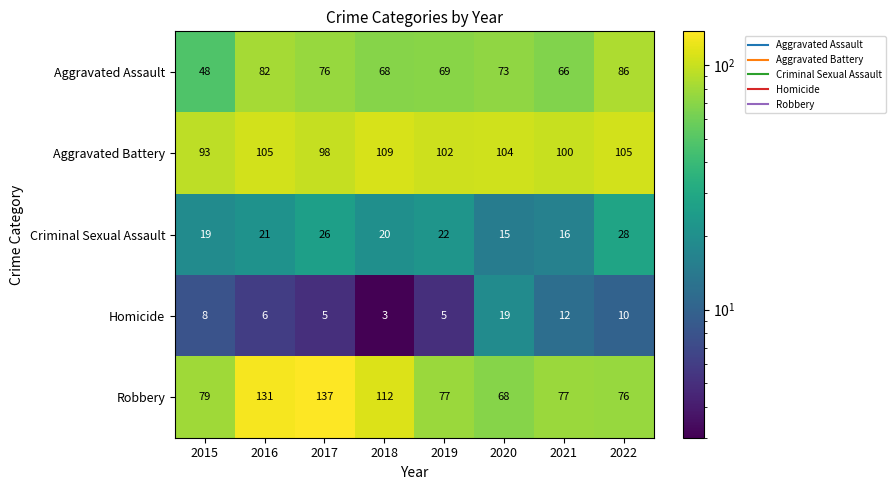

True or false: Criminal Sexual Assault has a value of 27 at 2015.

False